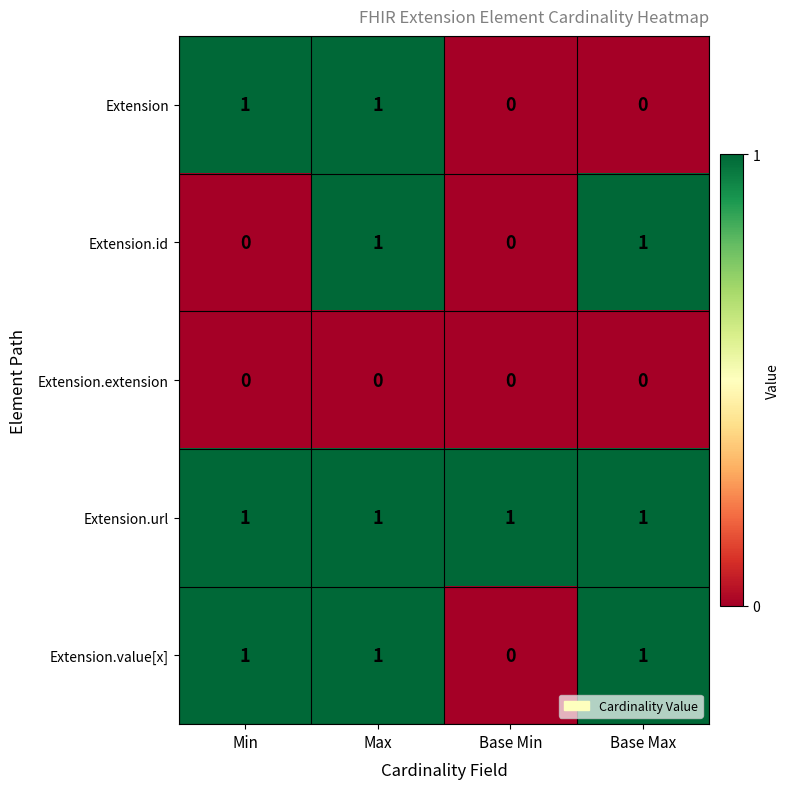

How many Extension values are between 0 and 1?

4